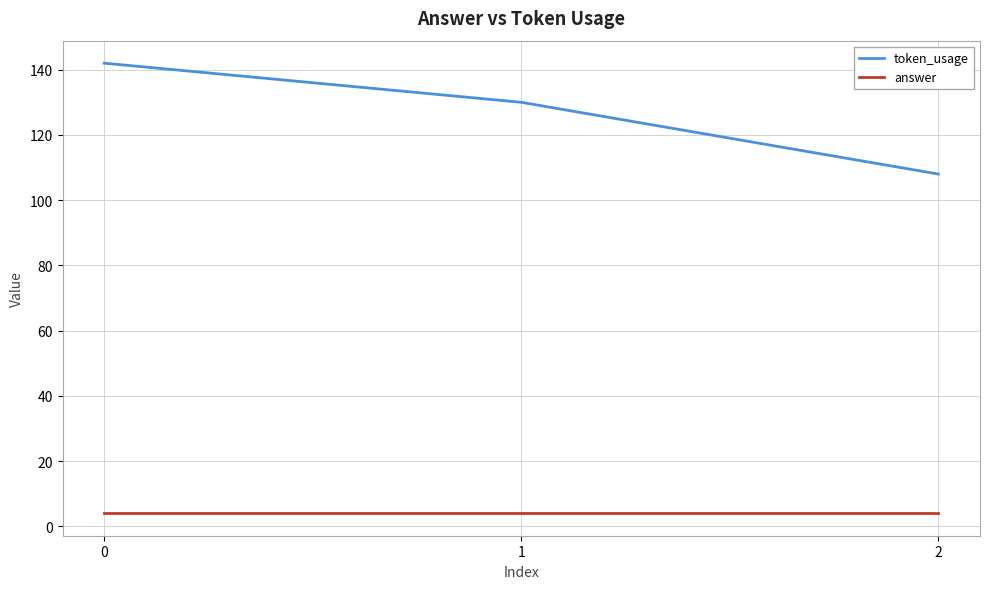

Reading right to left, list all the values displayed in this chart.

token_usage: 2=108	1=130	0=142
answer: 2=4	1=4	0=4